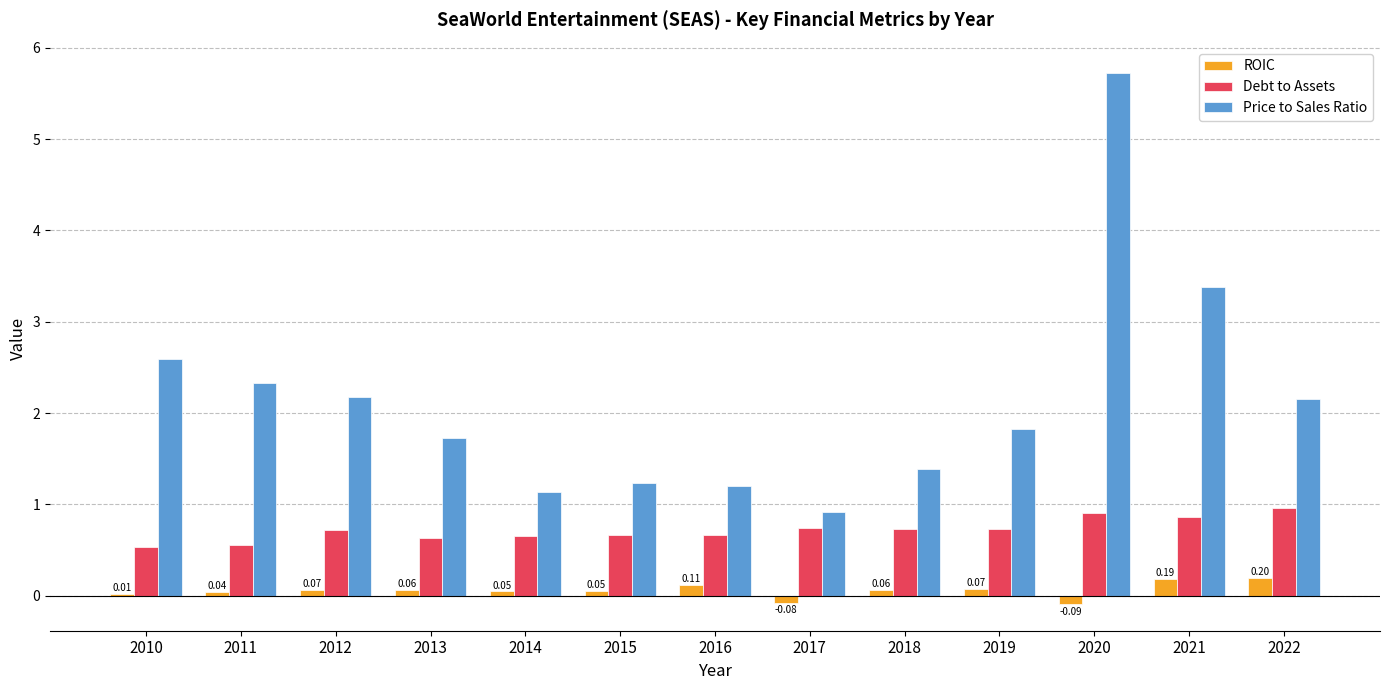

What is the total value across all series at 2022?

3.3